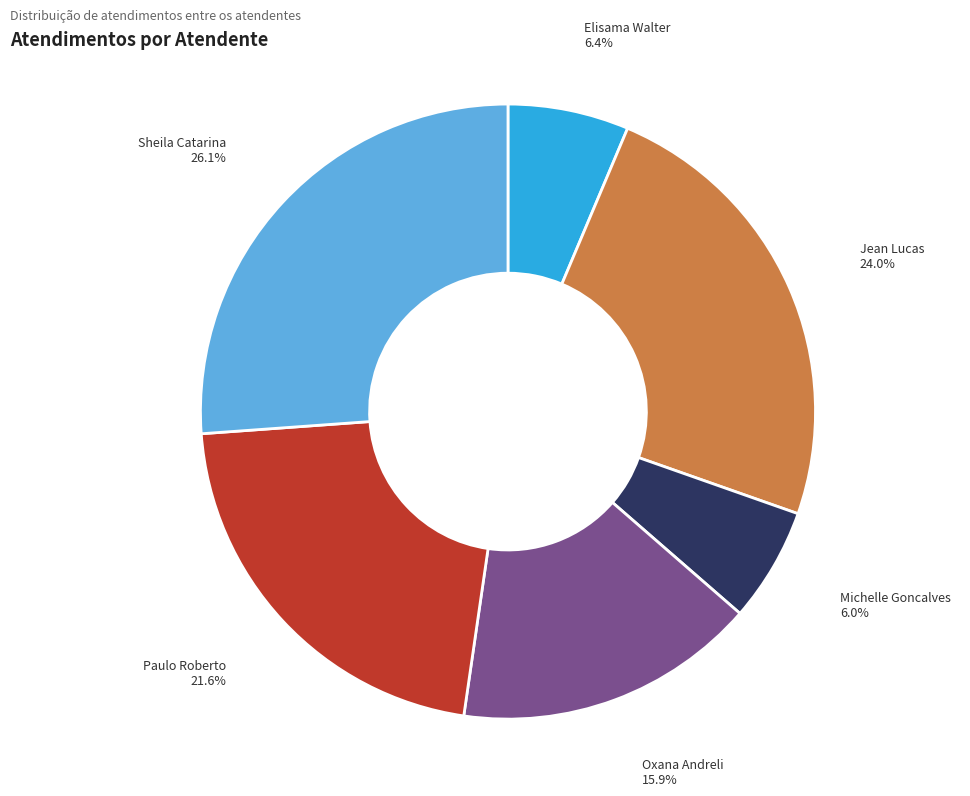

Is there any slice that represents more than half of the pie?

No